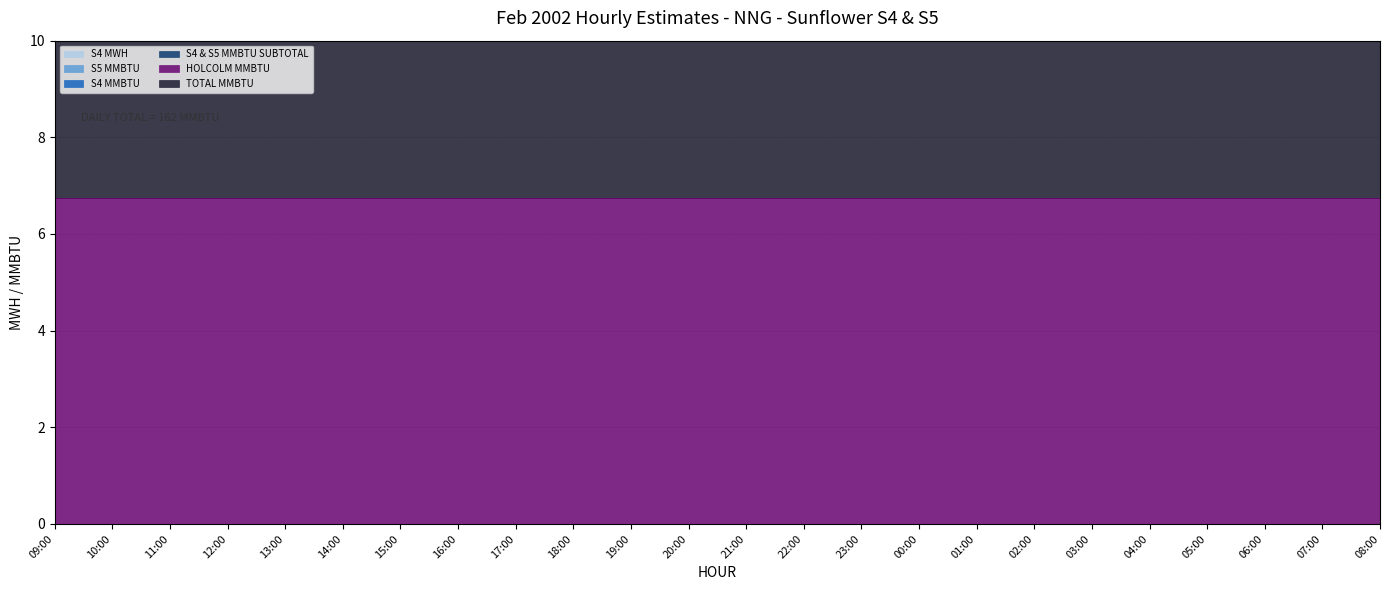

True or false: S5 MMBTU and TOTAL MMBTU cross at least once.

False